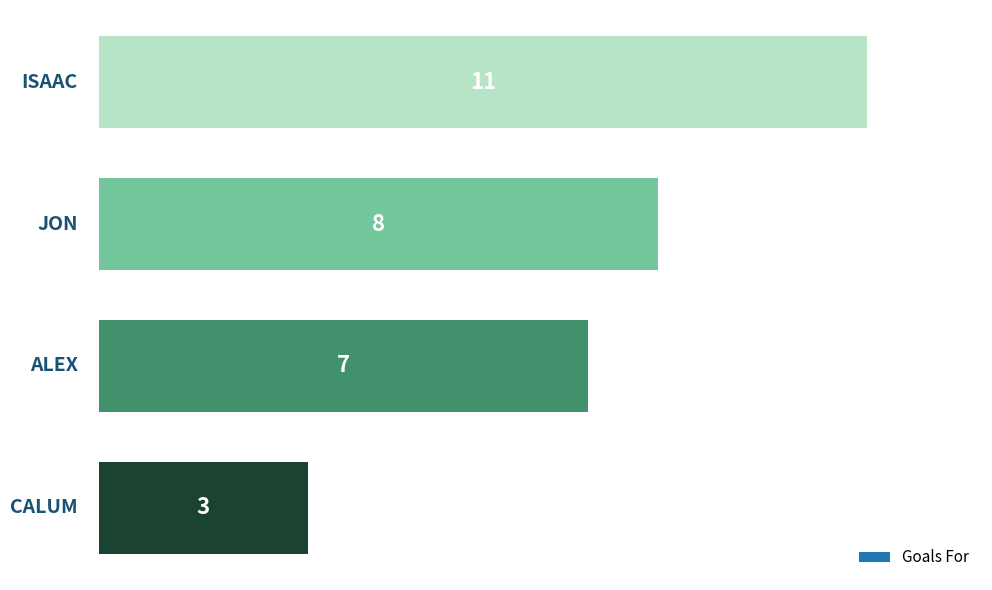

What is the value of the 4th bar from the top?

3